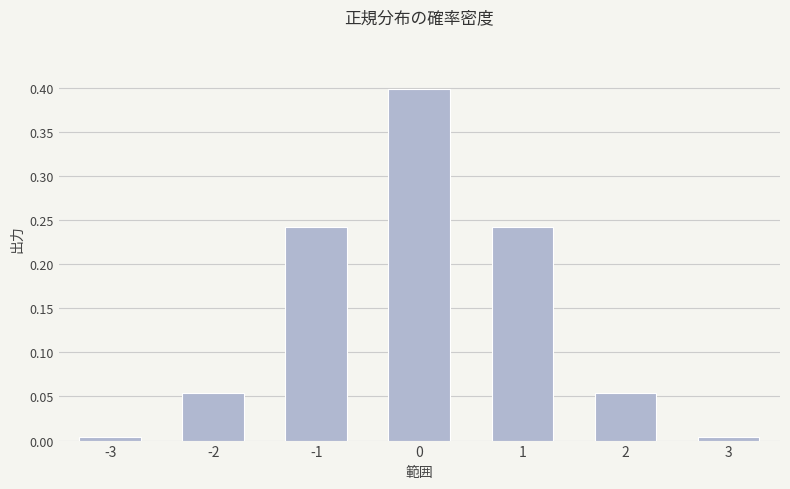

What is the maximum value shown in the chart?

0.4